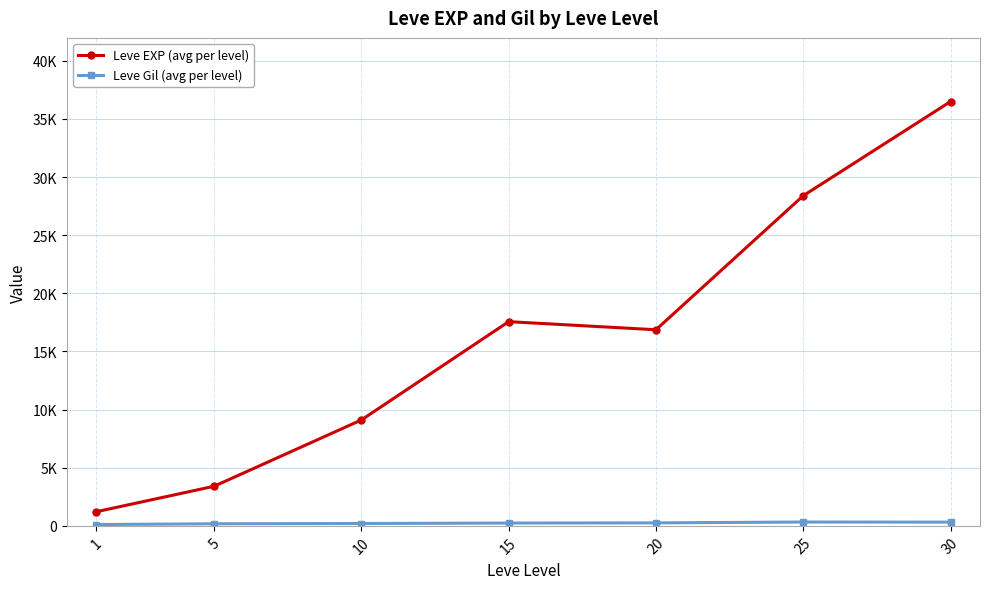

True or false: Leve Gil (avg per level) has more than 0 points higher than both neighbors.

True